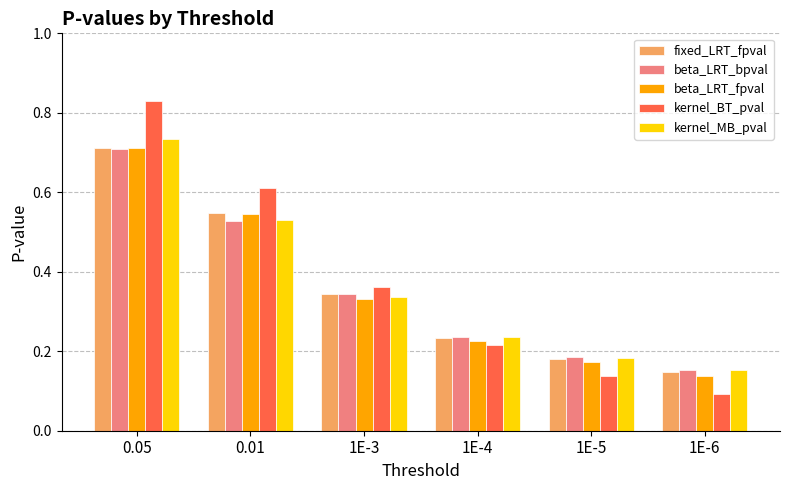

The value of beta_LRT_fpval at 0.05 is 0.7. True or false?

True